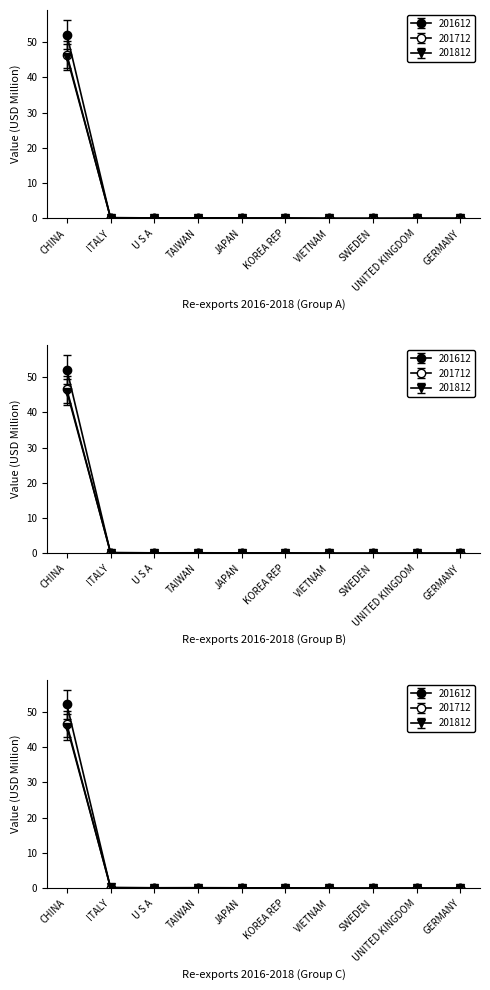

What is the difference between the second highest and second lowest values in the 201712 series?

0.1